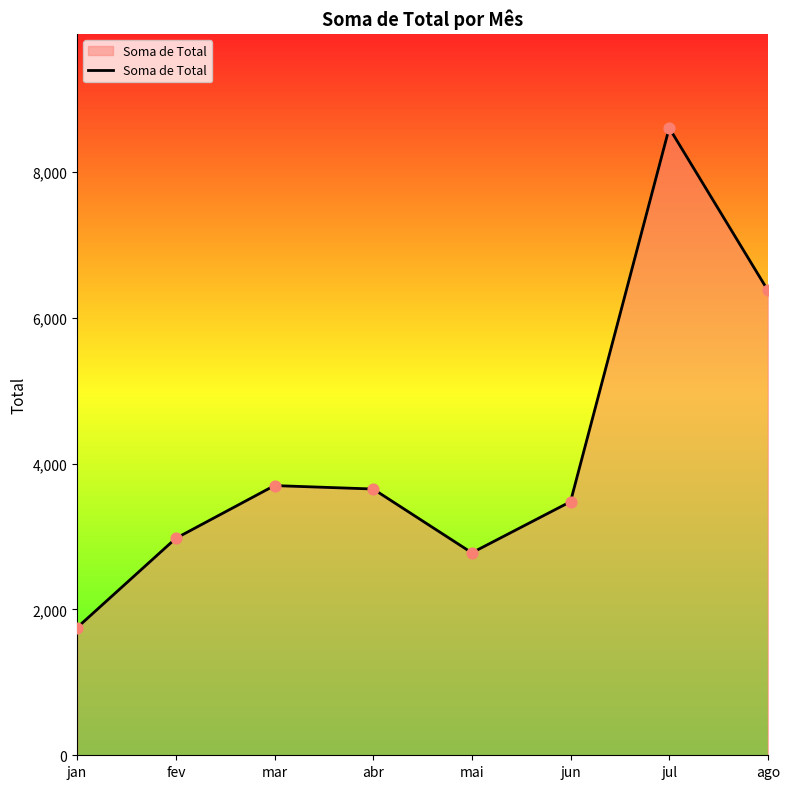

What is the change in value from mai to jun?

+701.4